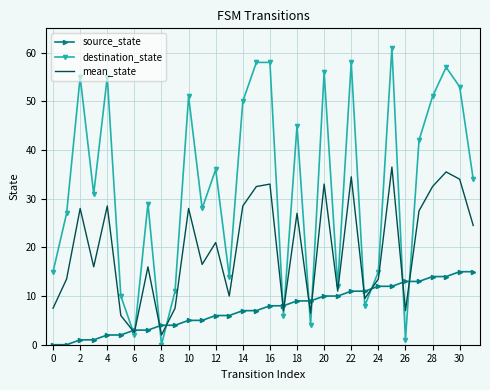

After their last crossing, which series has the higher values: source_state or destination_state?

destination_state